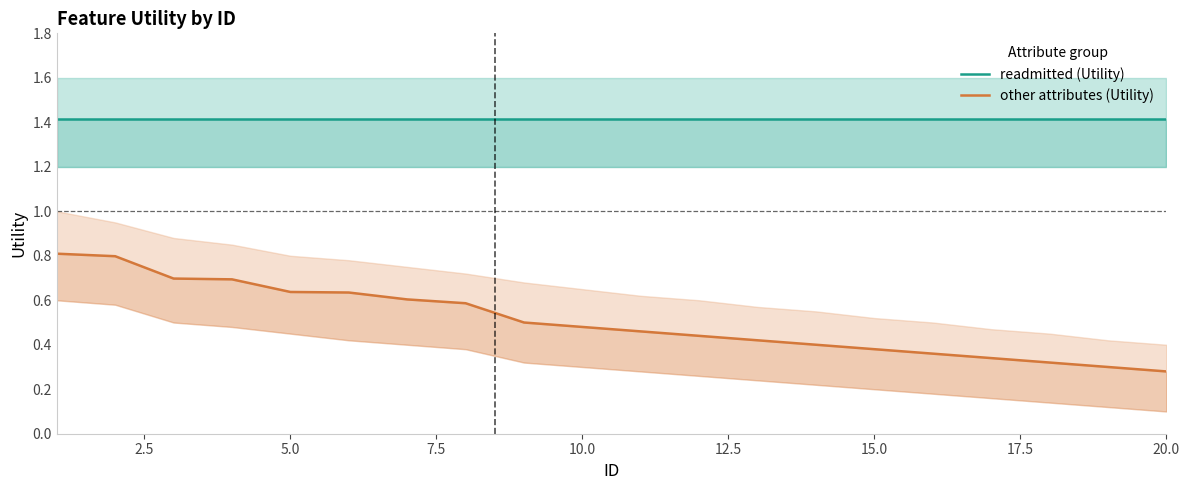

What is the average value of the readmitted (Utility) series?

1.4